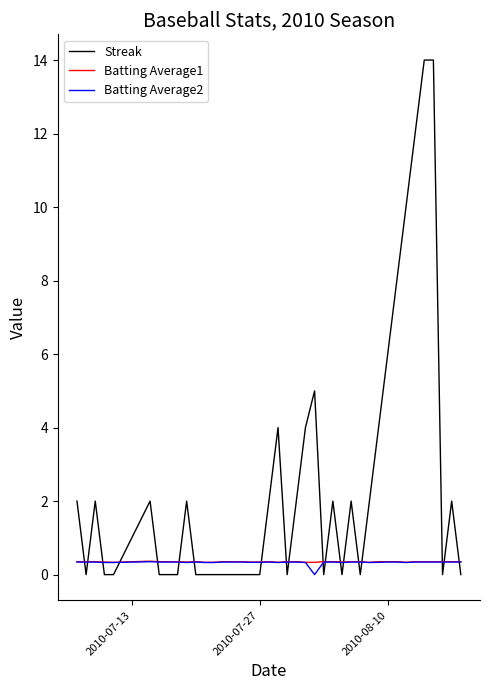

How many intersections are there between Streak and Batting Average2?

19